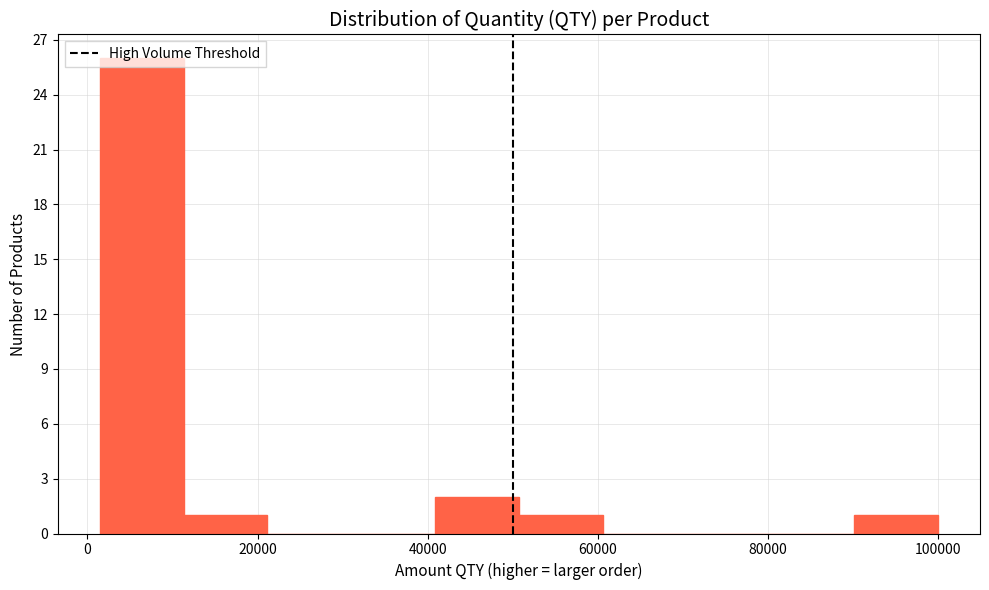

Reading left to right, transcribe this chart: for each bar, give the range it covers on the x-axis and its height. Neither the bar edges nor the heights are printed on the chart, so give them approximately, as read against the axes.

2000 to 12000: 26
12000 to 22000: 1
22000 to 32000: 0
32000 to 40000: 0
40000 to 50000: 2
50000 to 60000: 1
60000 to 70000: 0
70000 to 80000: 0
80000 to 90000: 0
90000 to 100000: 1